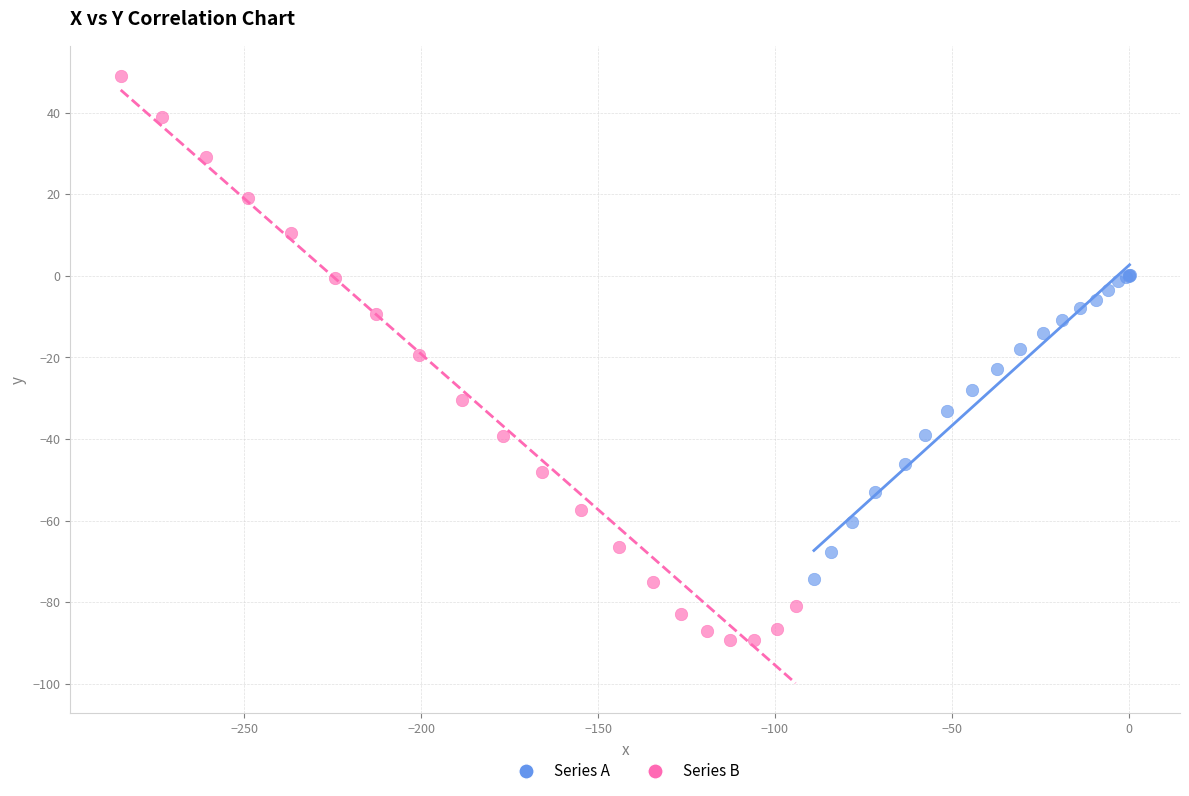

Which series reaches the minimum Y coordinate?

Series B